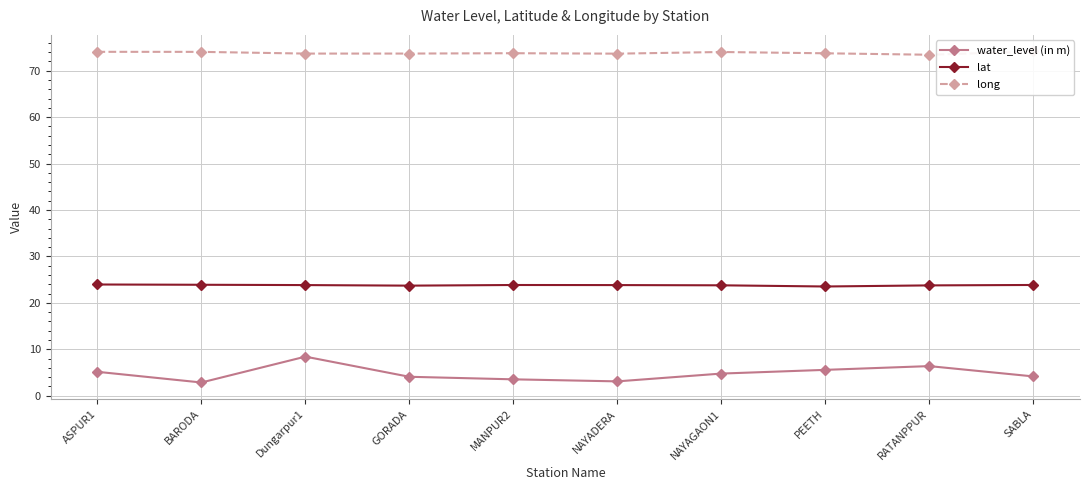

What is the sum of the long values at GORADA and BARODA?

147.8